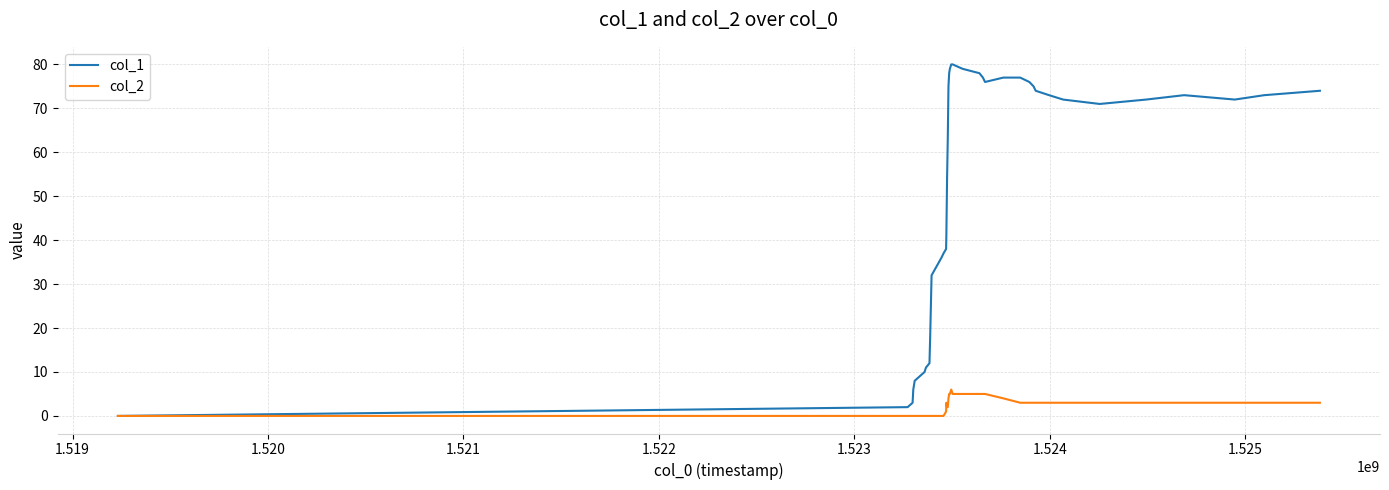

Which series has the largest range (max minus min)?

col_1